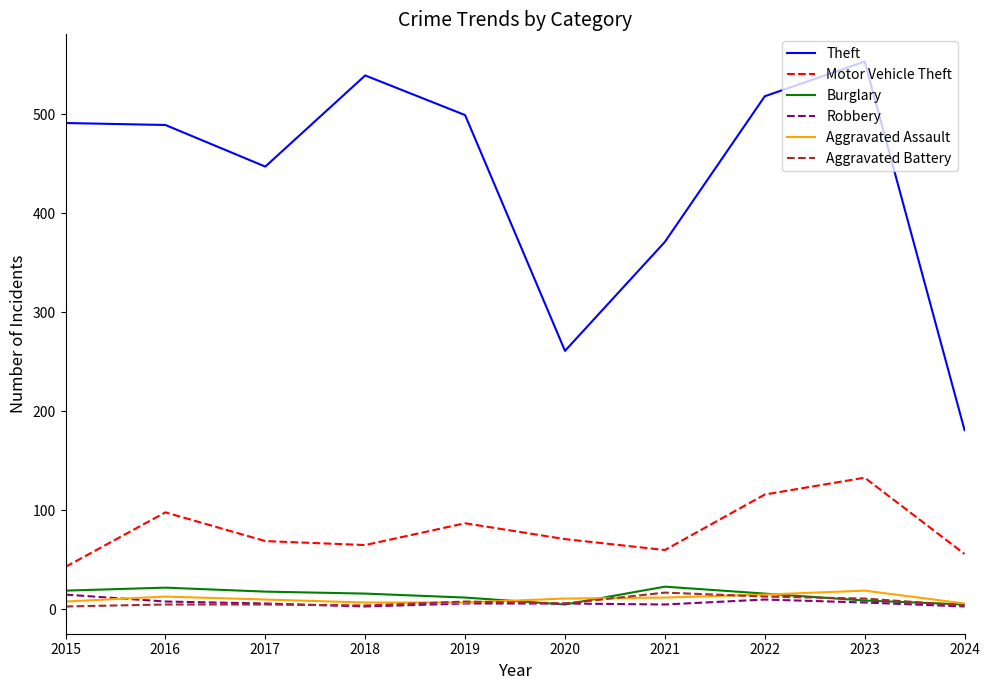

What is the minimum value for Motor Vehicle Theft?

43